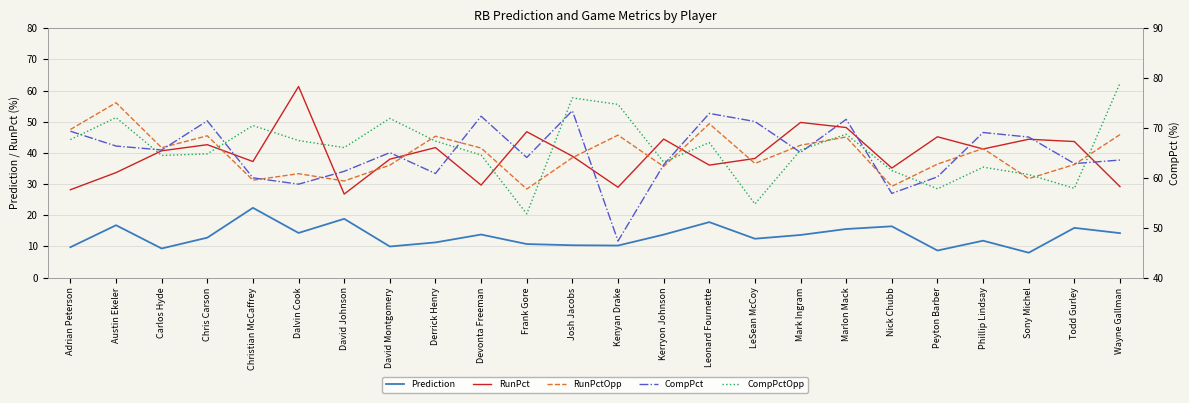

What is the highest value of the RunPctOpp series?

56.1